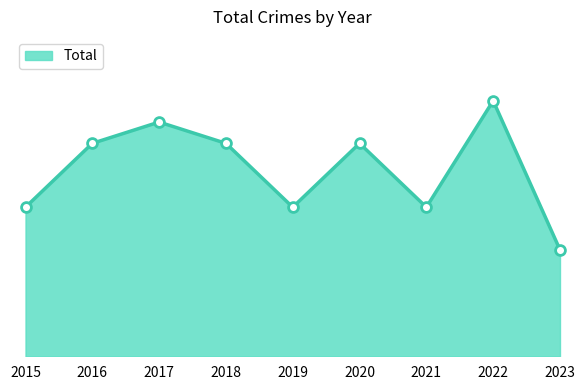

What is the change in value from 2020 to 2023?

-5